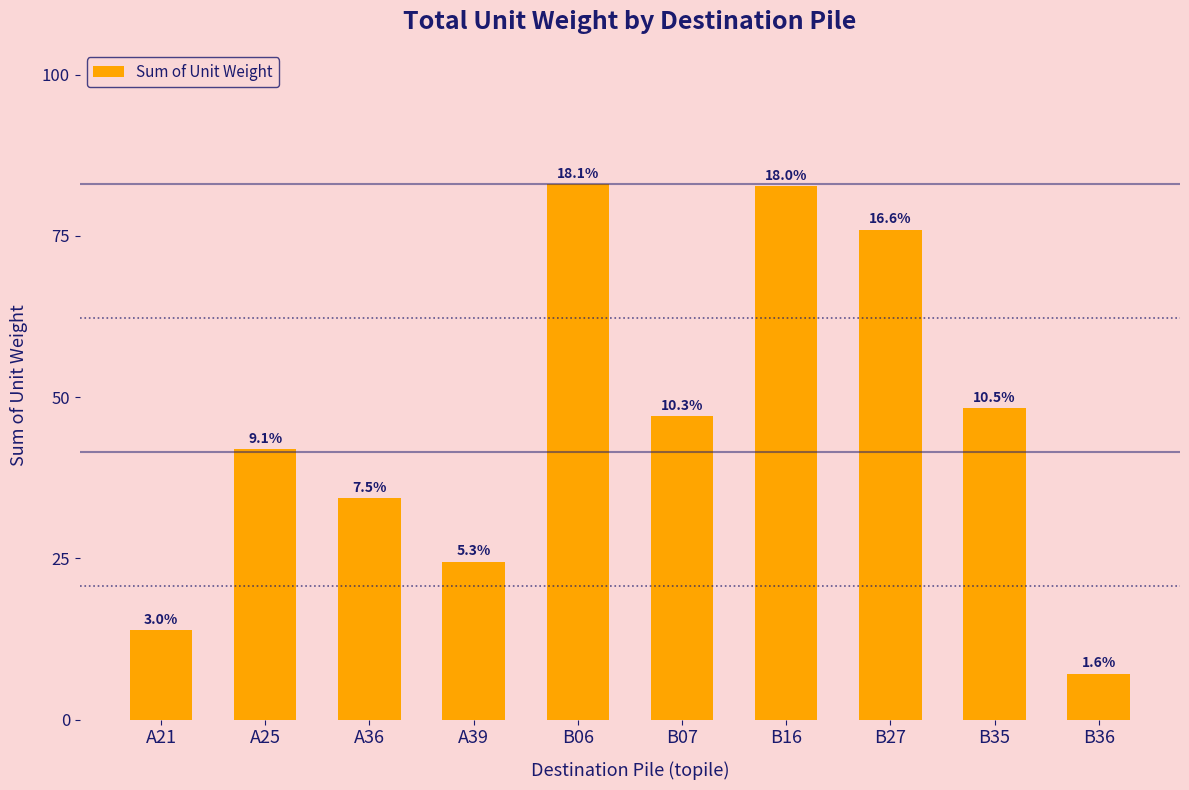

Are the bars horizontal?

No